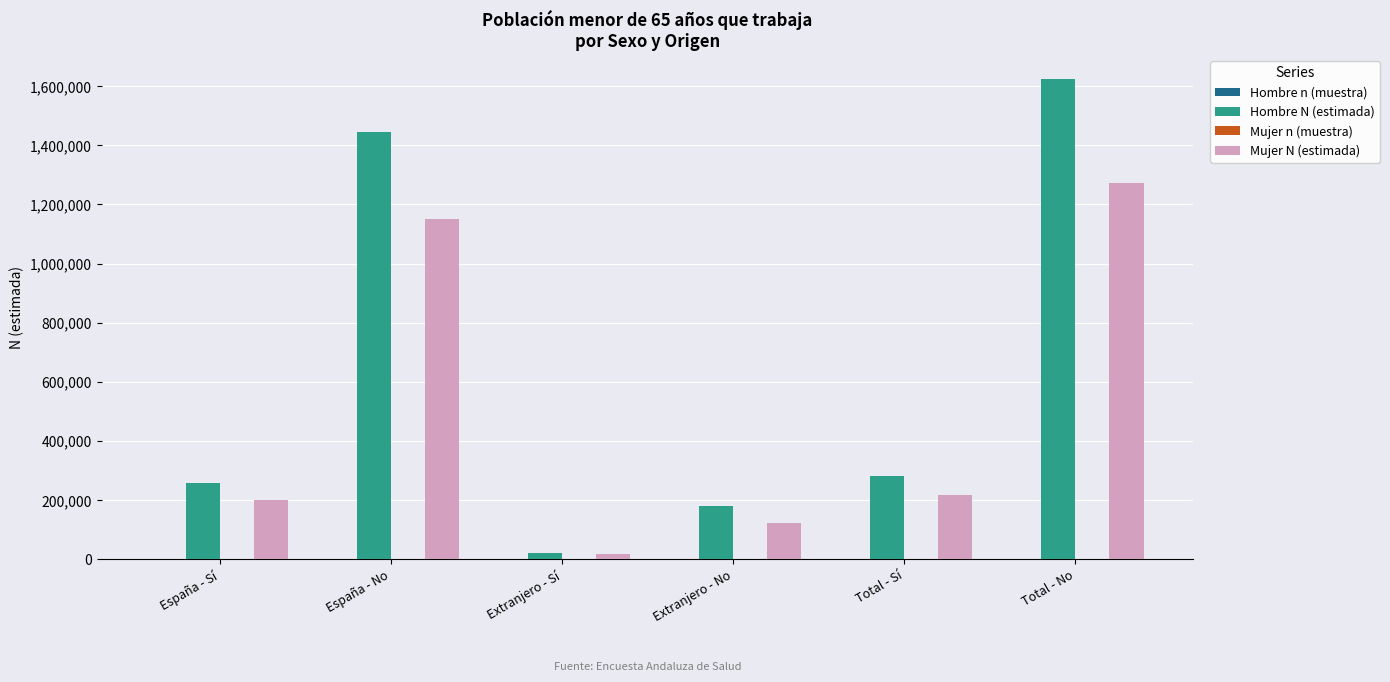

True or false: Mujer N (estimada) has a value of 1272176 at Total - No.

True